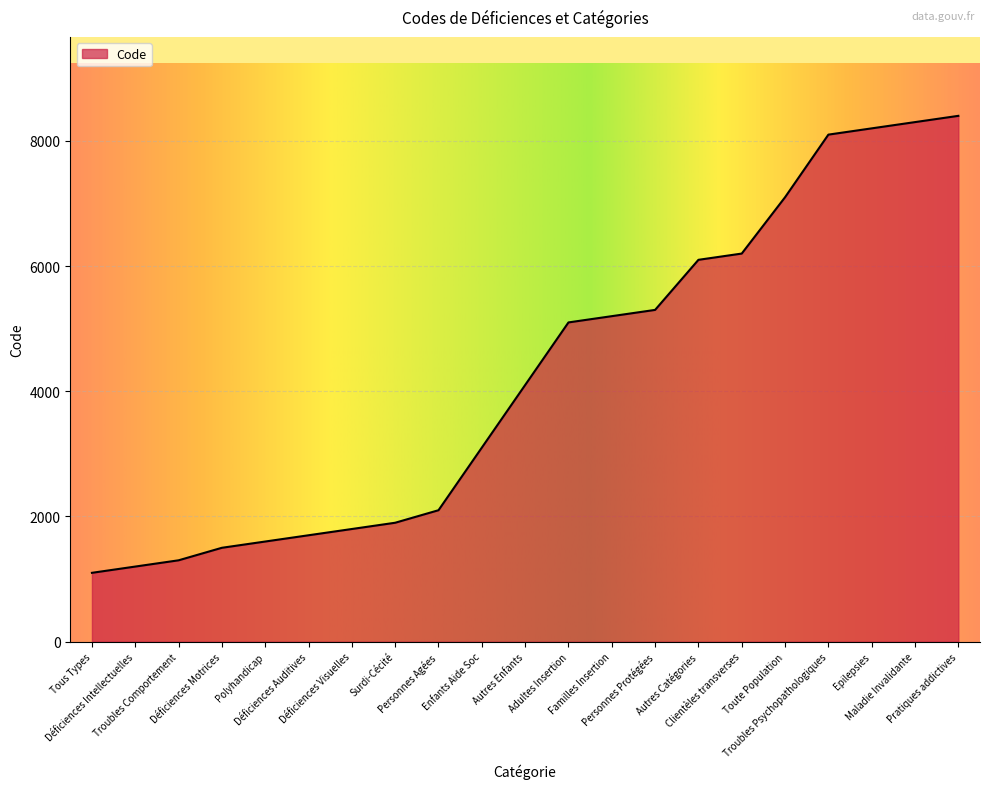

What is the minimum value shown in the chart?

1100